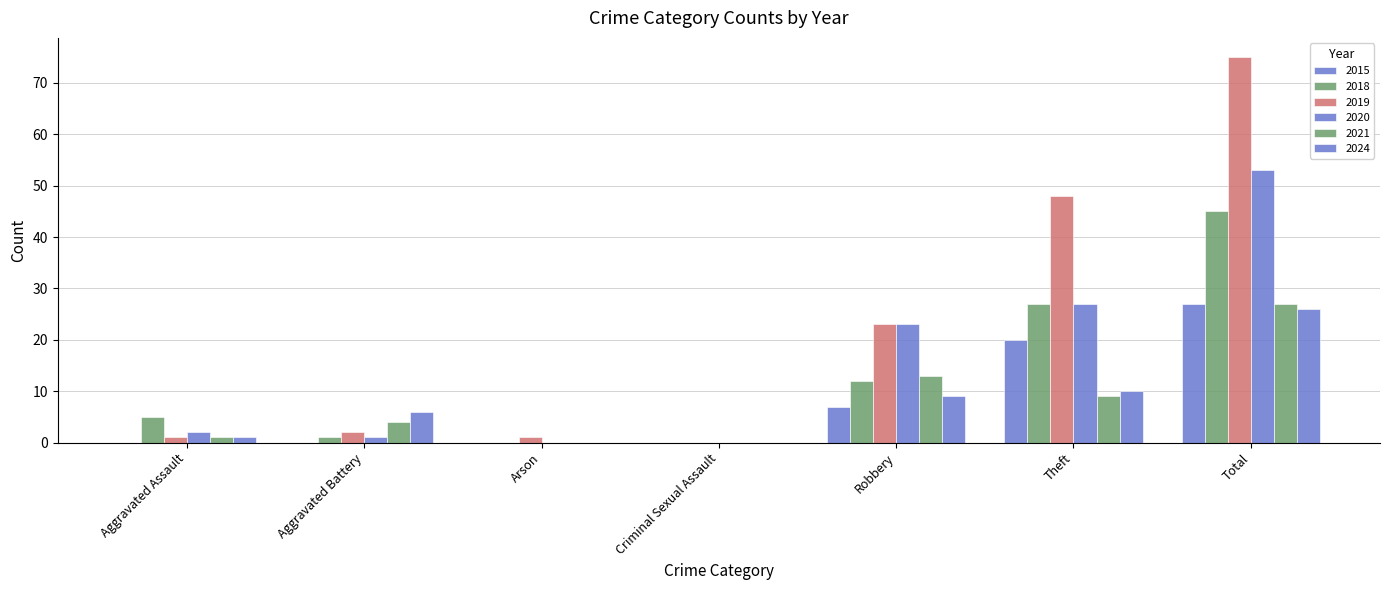

Are the bars grouped side by side (vs. stacked)?

Yes